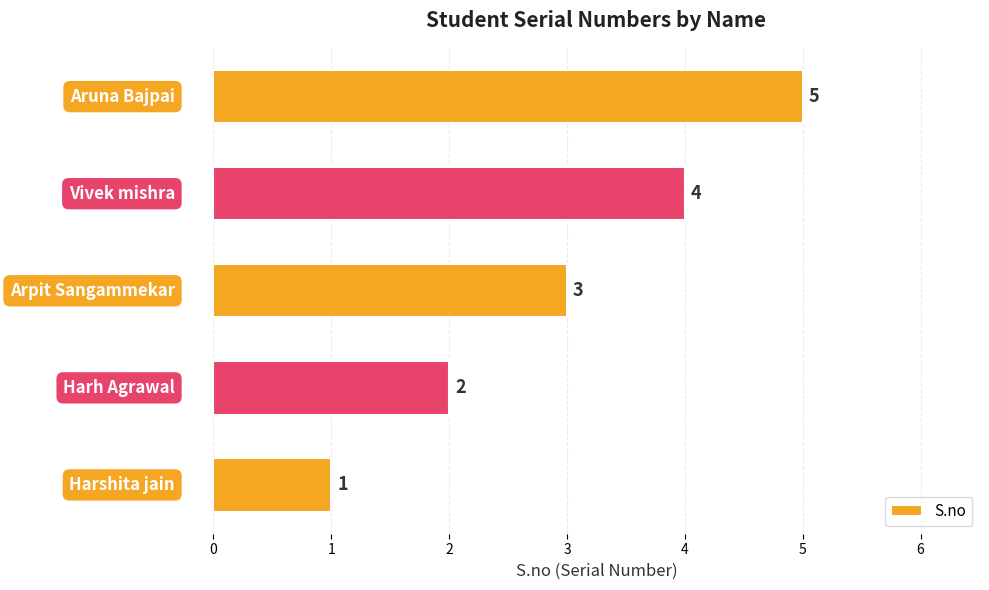

What is the sum of all values?

15